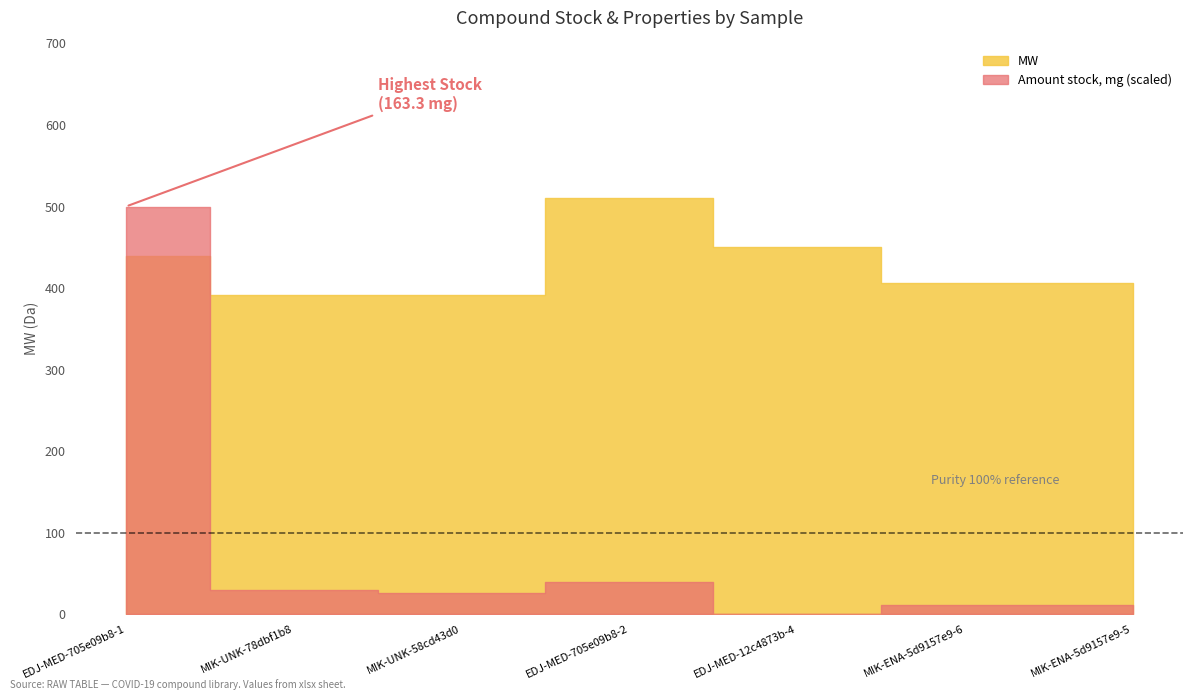

Between EDJ-MED-705e09b8-2 and EDJ-MED-12c4873b-4, which series saw the biggest shift?

MW